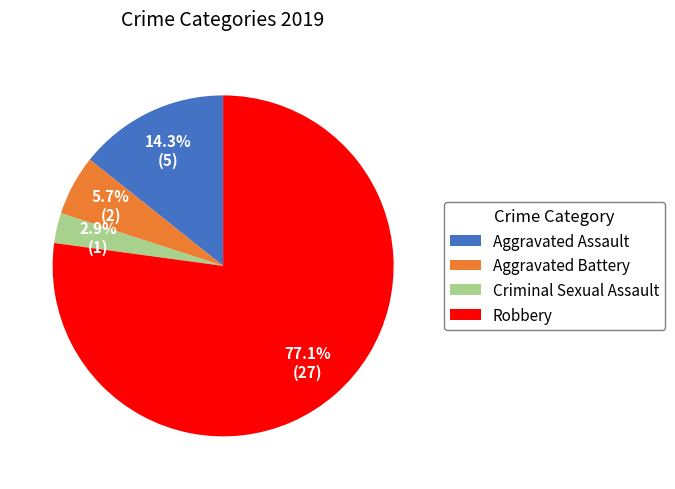

Combined, what portion of the pie is Aggravated Battery and Aggravated Assault?

20.0%